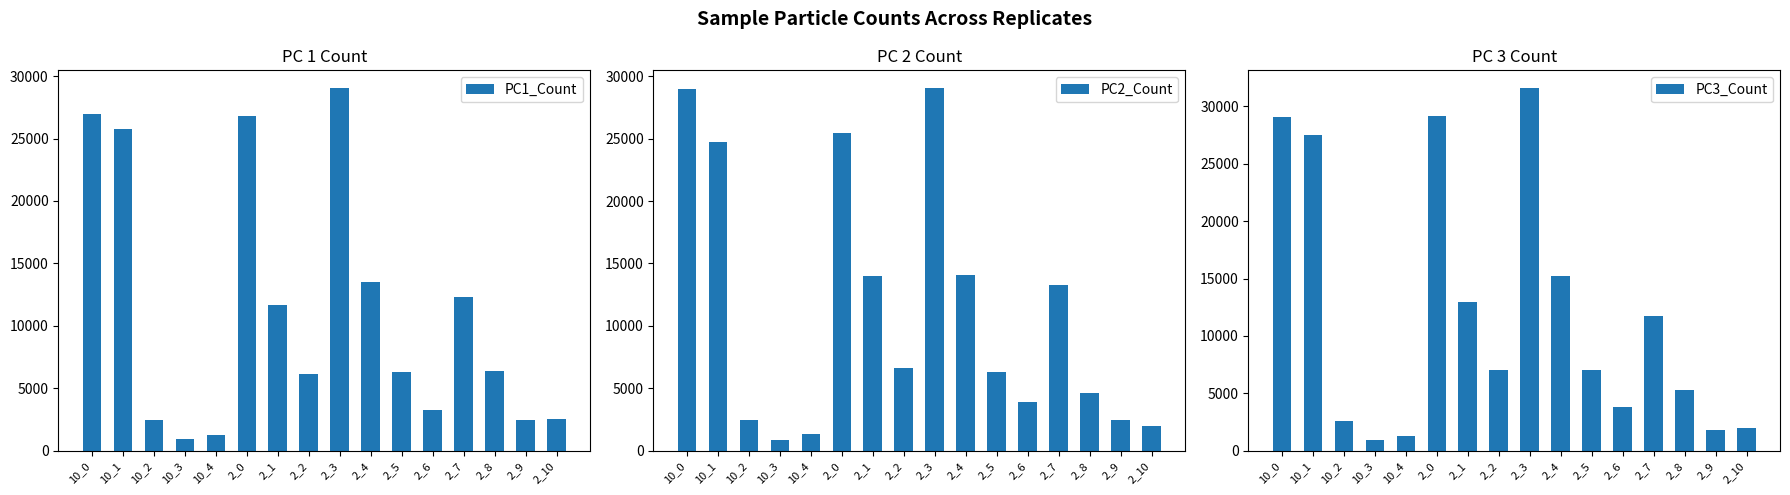

What is the sum of all PC2_Count values?

180059